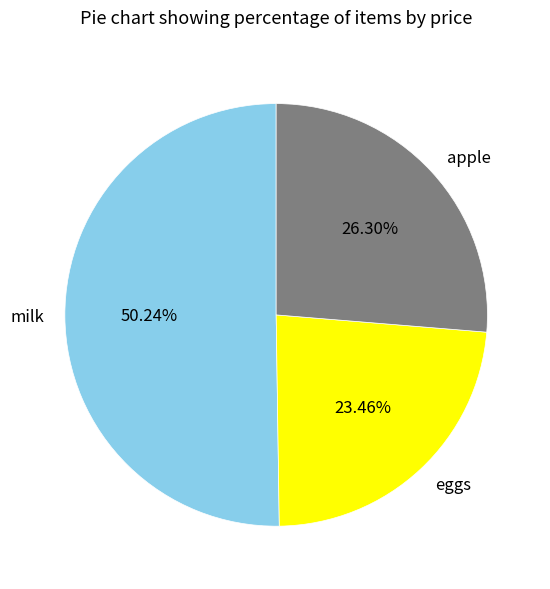

What is the ratio of the value at apple to the value at milk?

0.5